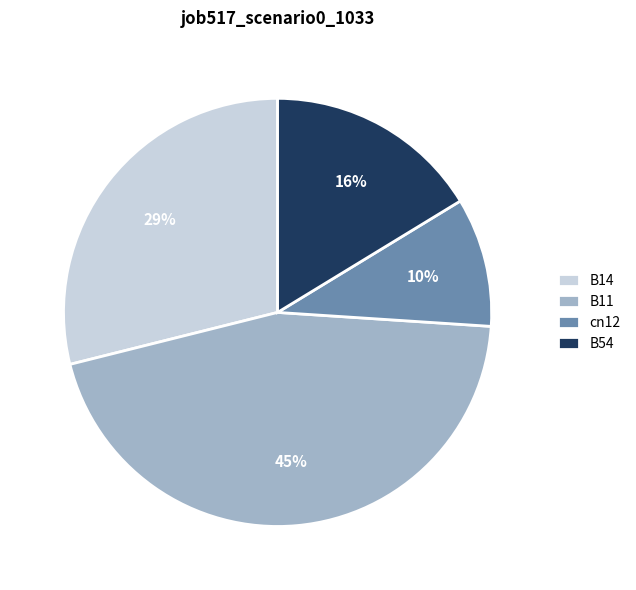

Which category has the biggest portion of the pie?

B11